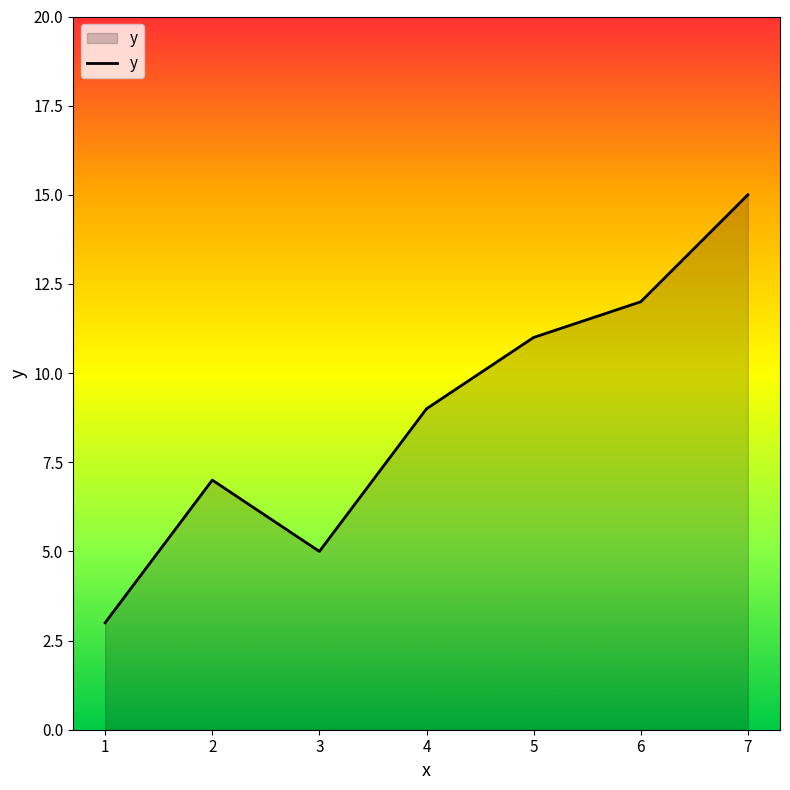

Reading right to left, transcribe all the data shown in this chart.

7=15	6=12	5=11	4=9	3=5	2=7	1=3